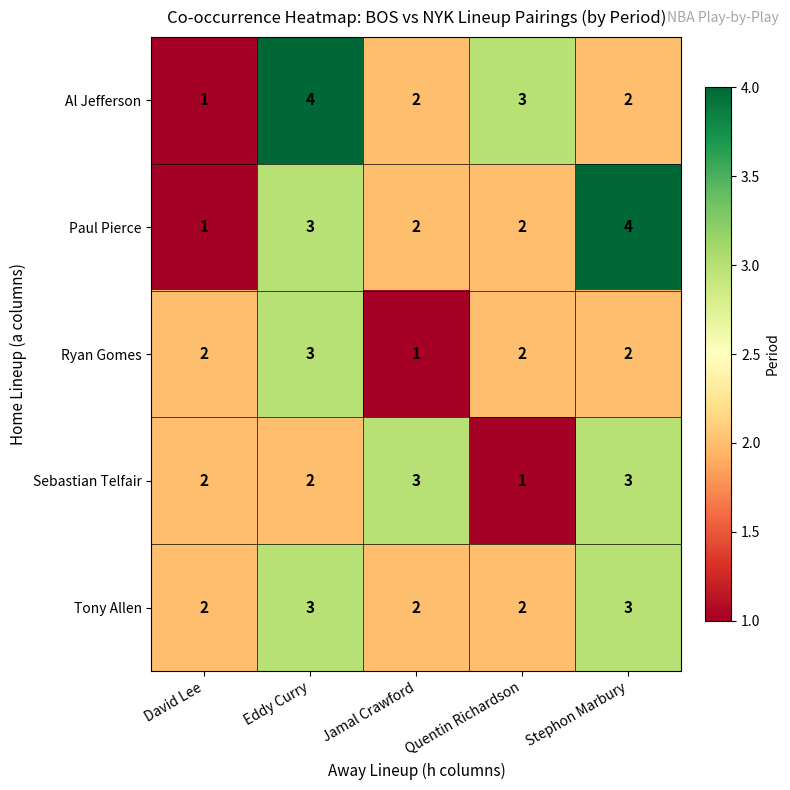

What is the sum of all Ryan Gomes values?

10